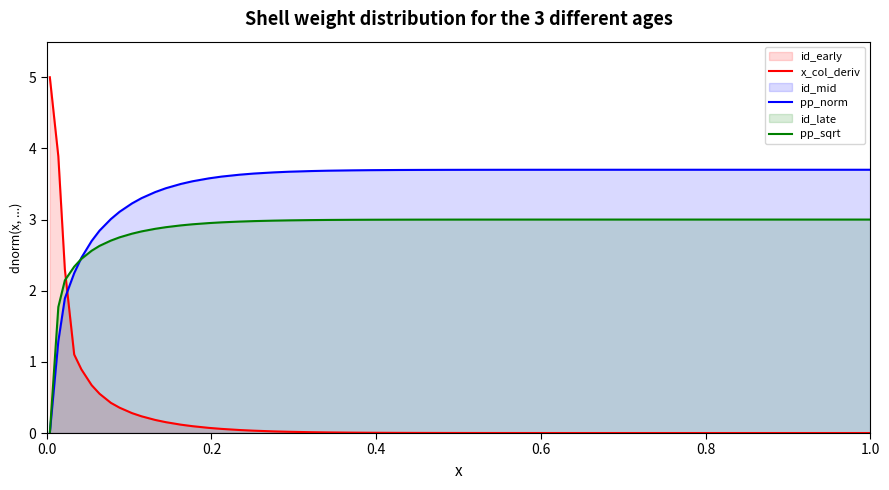

List the series in order of their peak value, highest first.

x_col_deriv, pp_norm, pp_sqrt